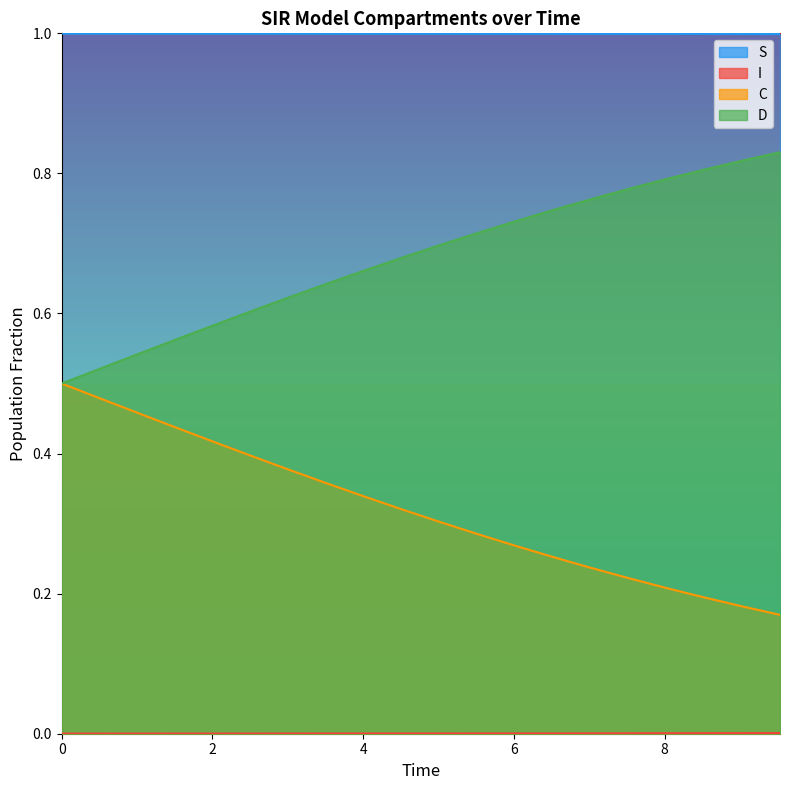

What is the lowest value of the D series?

0.5